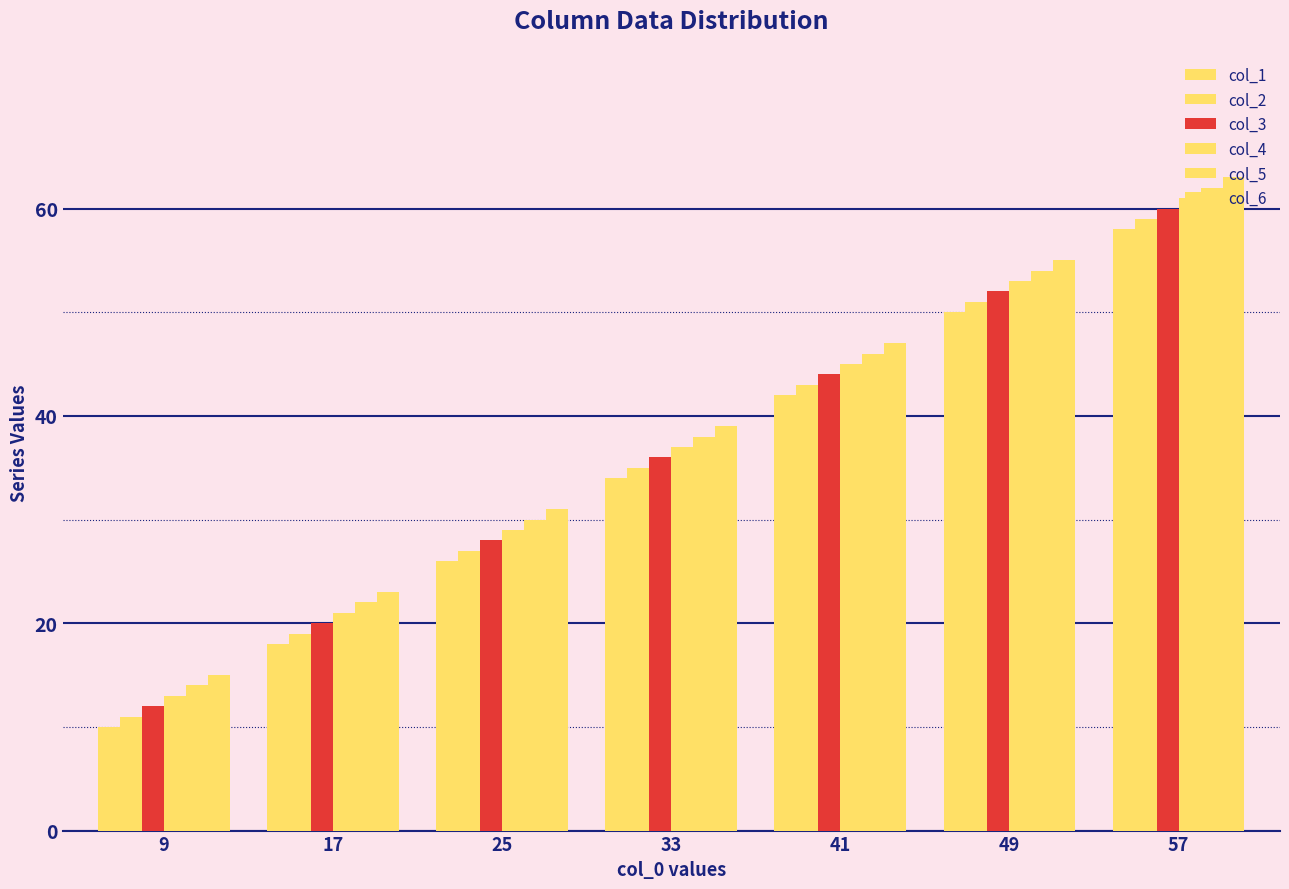

What is the value of the col_2 bar at the 7th from the left?

59